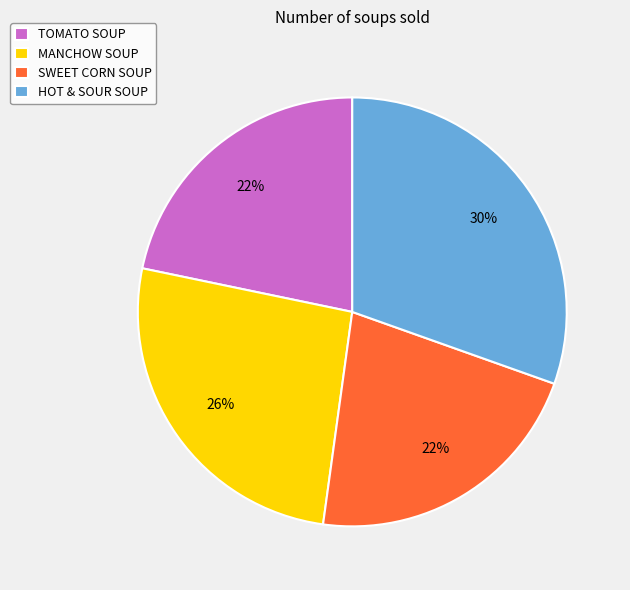

Count the number of slices in the pie.

4